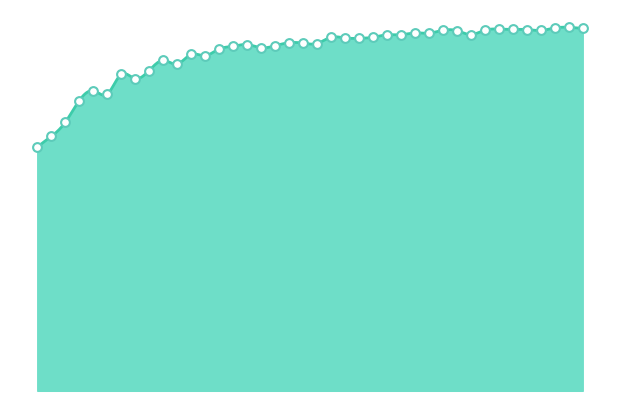

Between 17 and 12, which is larger?

17